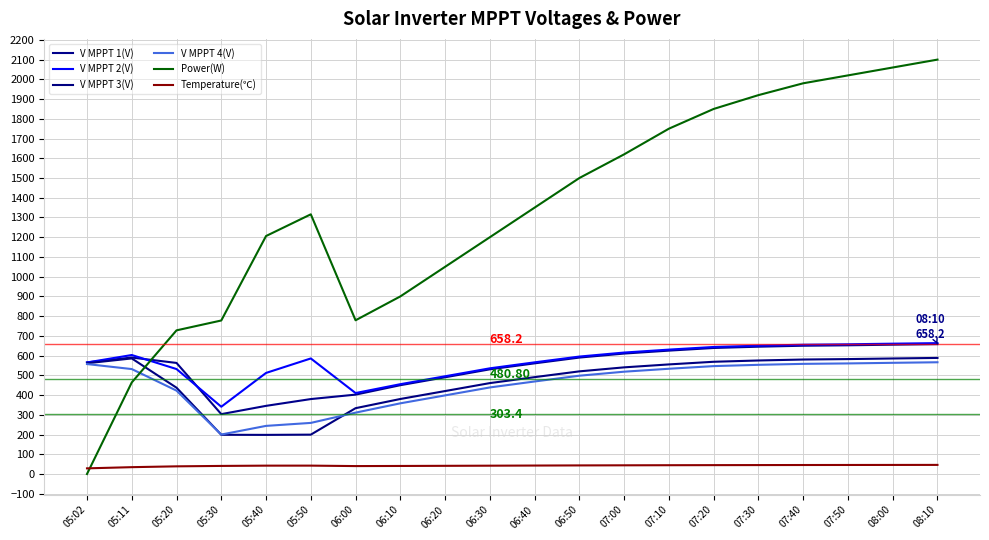

True or false: V MPPT 4(V) and Temperature(℃) intersect in this chart.

False